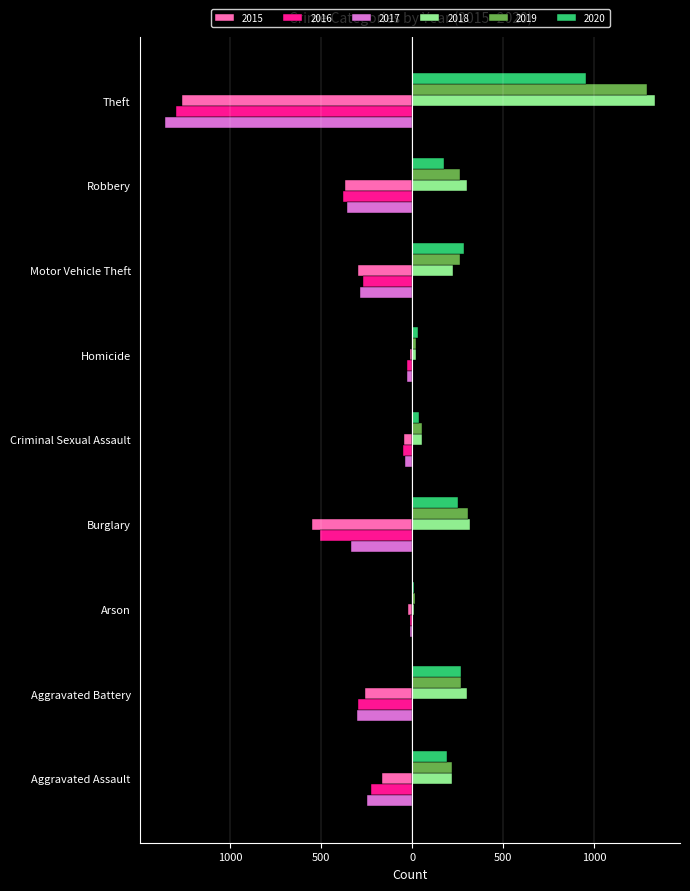

Reading left to right, extract all data points from this chart.

2015: Aggravated Assault=-164	Aggravated Battery=-260	Arson=-22	Burglary=-552	Criminal Sexual Assault=-43	Homicide=-13	Motor Vehicle Theft=-299	Robbery=-372	Theft=-1263
2016: Aggravated Assault=-225	Aggravated Battery=-298	Arson=-14	Burglary=-505	Criminal Sexual Assault=-51	Homicide=-28	Motor Vehicle Theft=-272	Robbery=-381	Theft=-1297
2017: Aggravated Assault=-251	Aggravated Battery=-303	Arson=-12	Burglary=-339	Criminal Sexual Assault=-41	Homicide=-27	Motor Vehicle Theft=-285	Robbery=-356	Theft=-1359
2018: Aggravated Assault=220	Aggravated Battery=302	Arson=8	Burglary=319	Criminal Sexual Assault=51	Homicide=23	Motor Vehicle Theft=225	Robbery=302	Theft=1337
2019: Aggravated Assault=220	Aggravated Battery=267	Arson=16	Burglary=308	Criminal Sexual Assault=54	Homicide=21	Motor Vehicle Theft=263	Robbery=264	Theft=1288
2020: Aggravated Assault=192	Aggravated Battery=269	Arson=12	Burglary=252	Criminal Sexual Assault=39	Homicide=34	Motor Vehicle Theft=287	Robbery=174	Theft=954